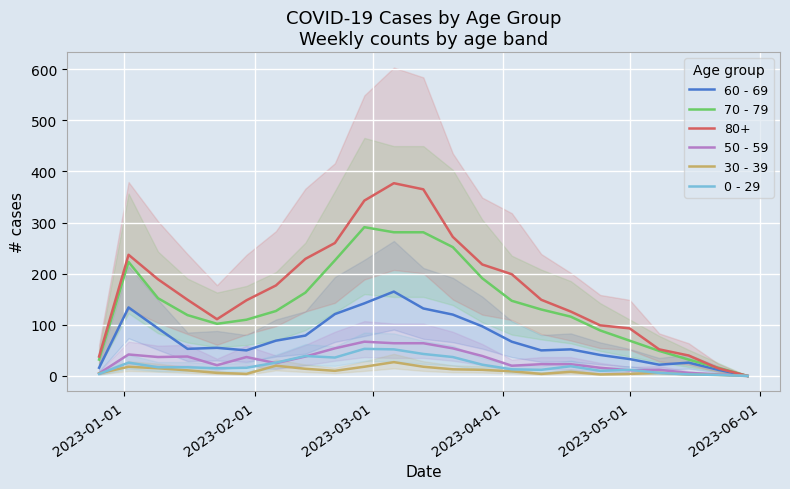

True or false: 30 - 39 has a value of 6 at 15.

False